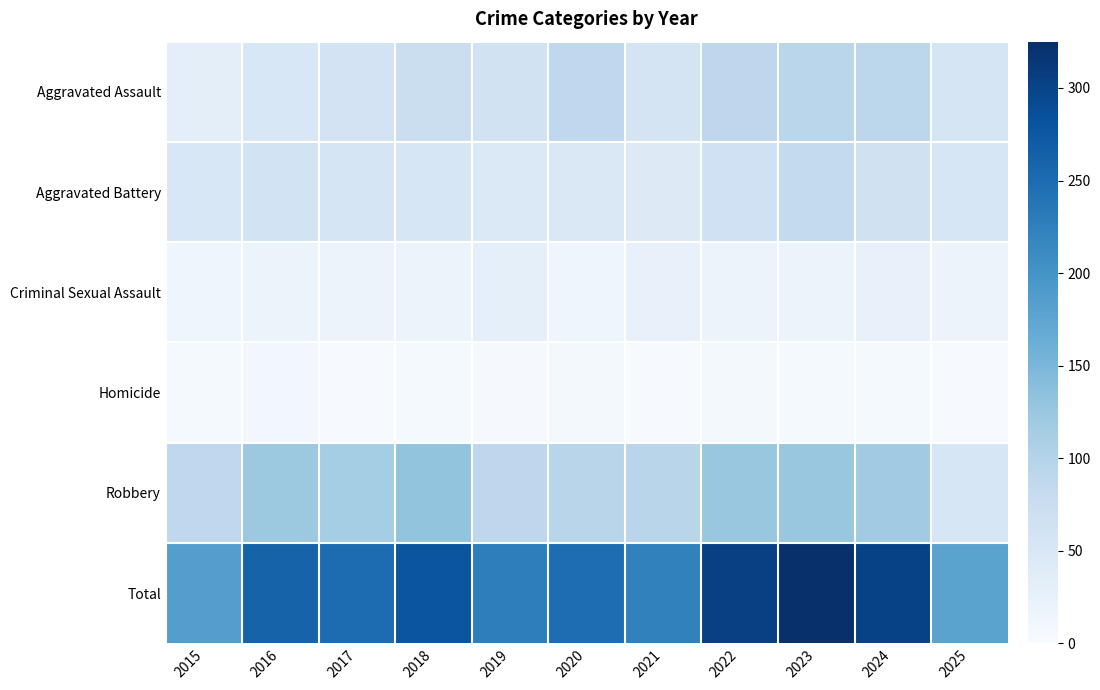

Between 2016 and 2017, which series saw the biggest shift?

Total